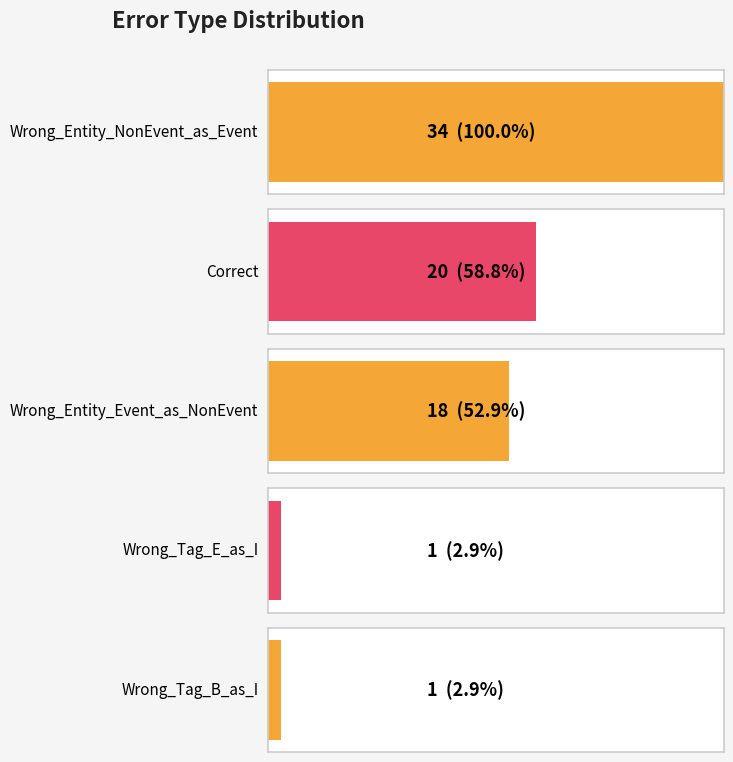

What is the sum of all values?

74